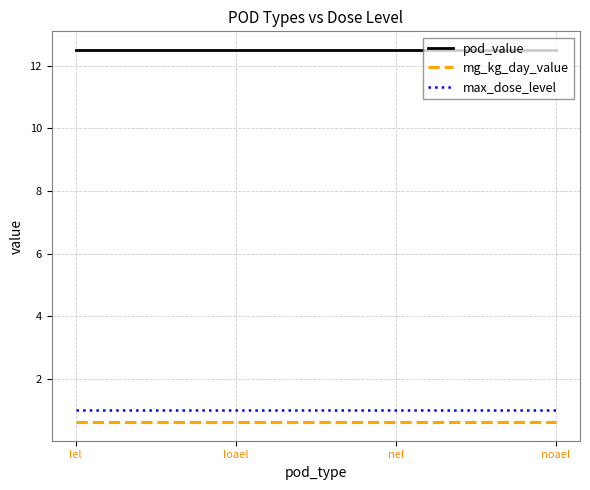

True or false: pod_value has a value of 12.5 at loael.

True